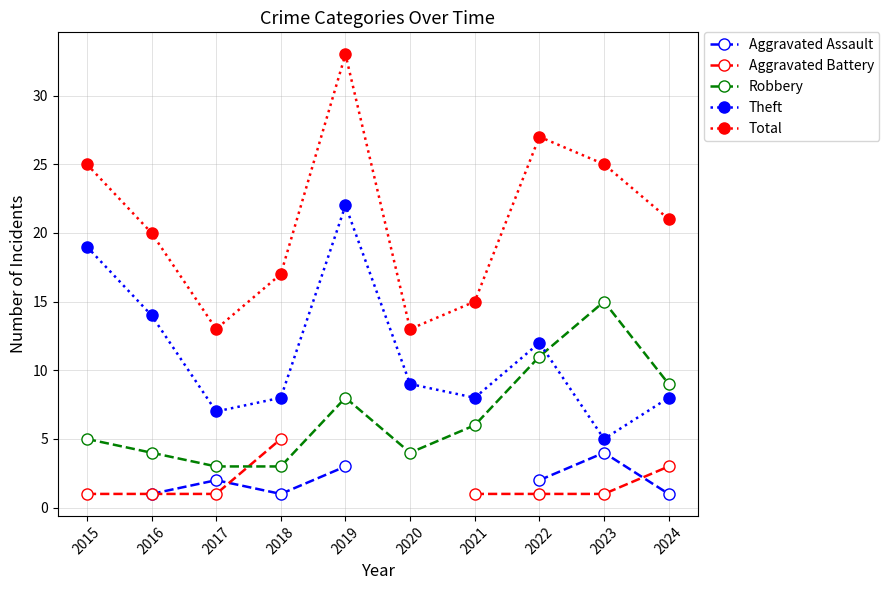

True or false: Robbery and Aggravated Assault intersect in this chart.

False